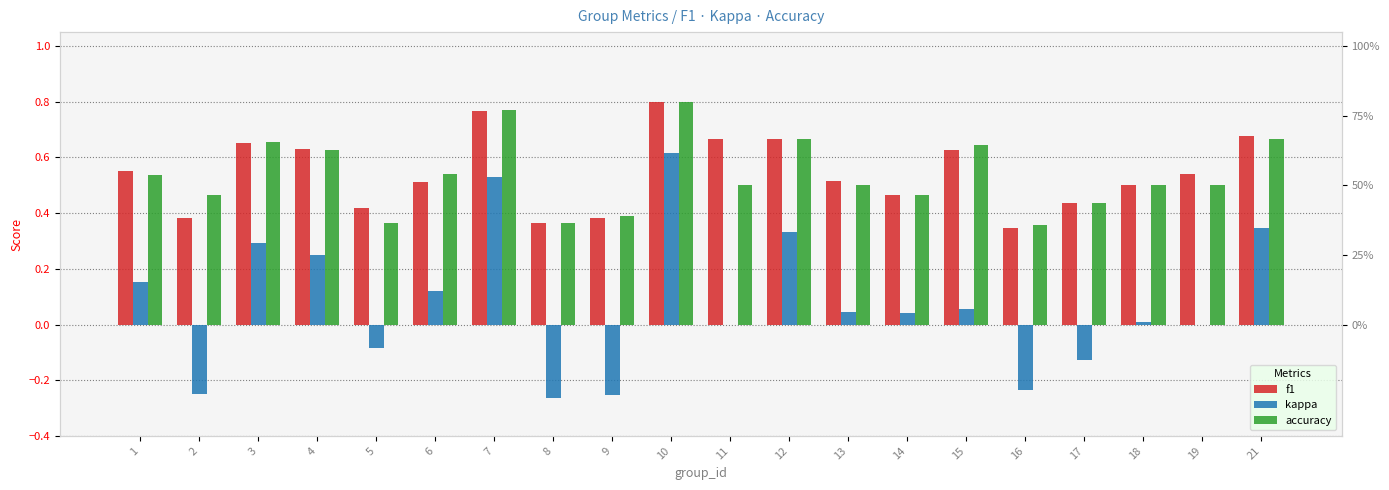

Which category has the highest value in the accuracy series?

10